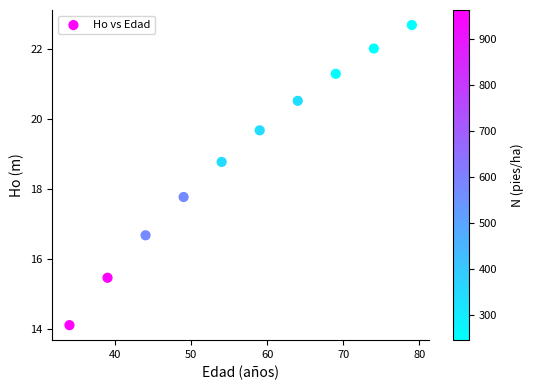

What Y value in the scatter plot is closest to 18?

17.8